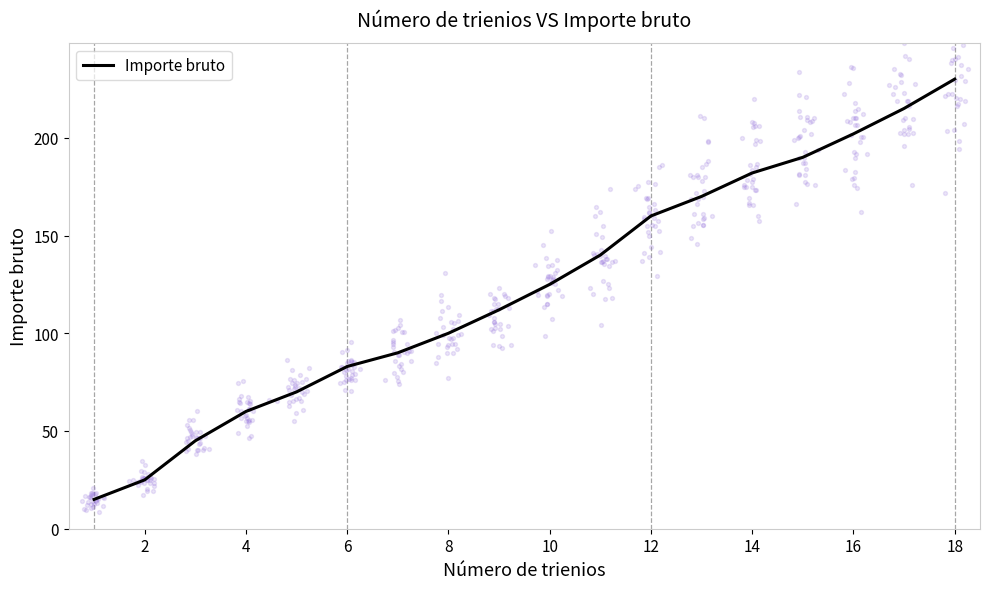

The value of Importe bruto at 8 is 100. True or false?

True